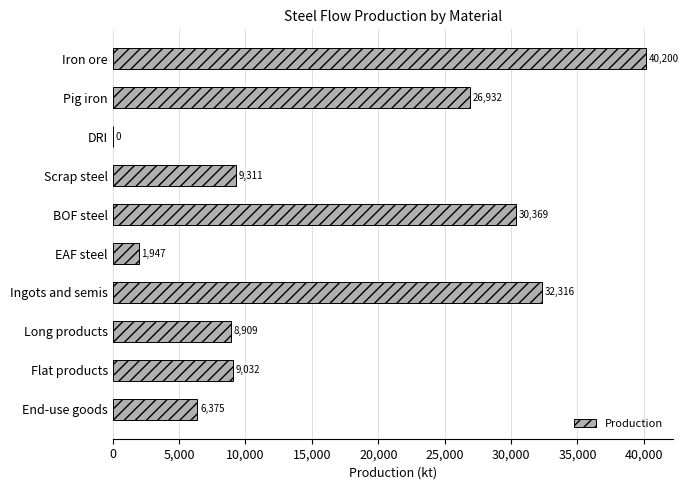

Between Flat products and DRI, which is larger?

Flat products